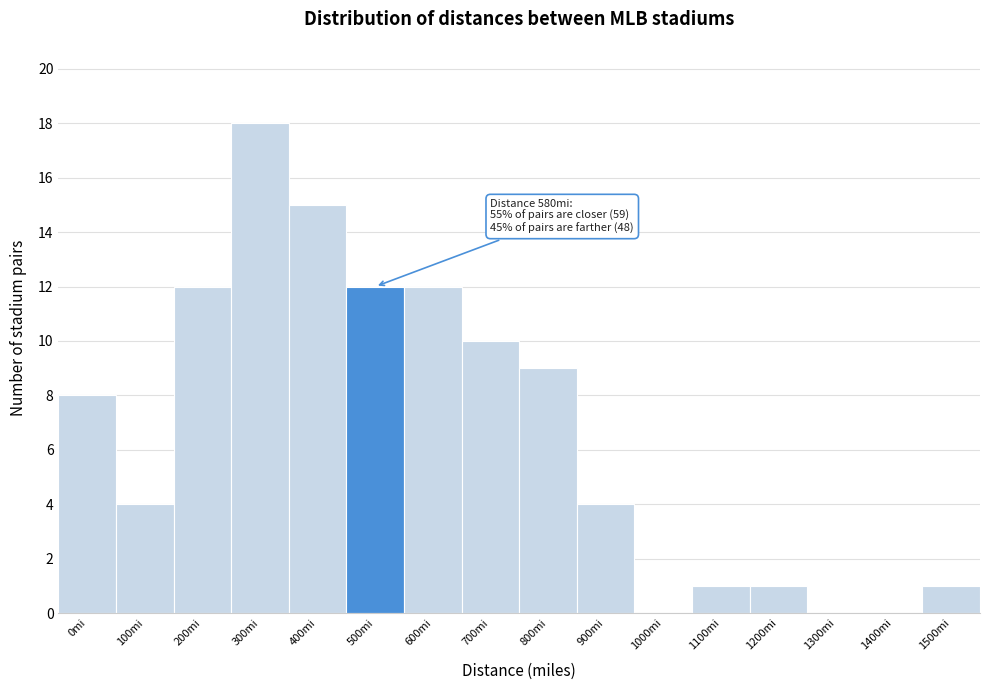

Reading left to right, list all the values displayed in this chart.

0mi=8	100mi=4	200mi=12	300mi=18	400mi=15	500mi=12	600mi=12	700mi=10	800mi=9	900mi=4	1000mi=0	1100mi=1	1200mi=1	1300mi=0	1400mi=0	1500mi=1